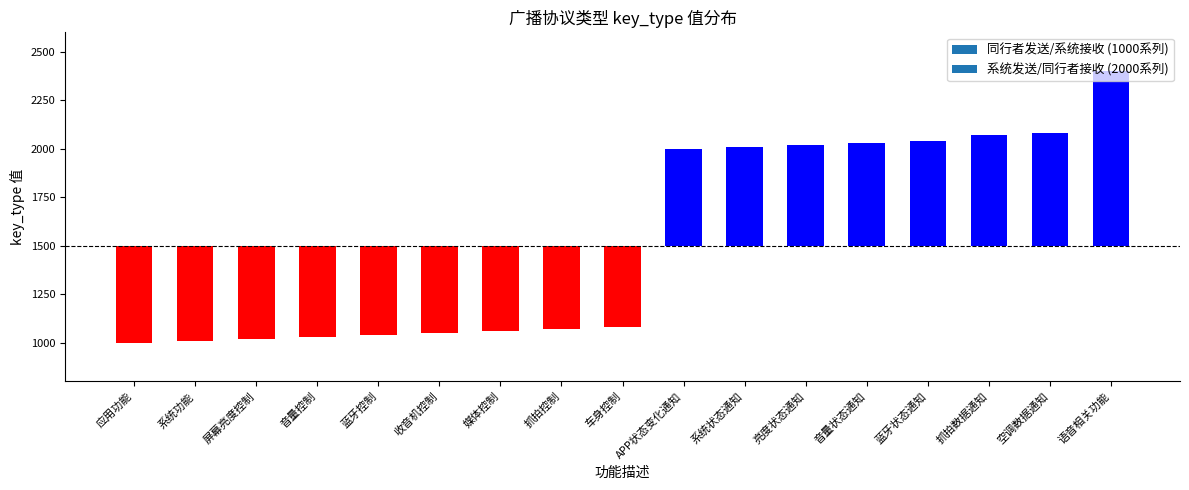

Where is the data nearest to the value 200?

APP状态变化通知